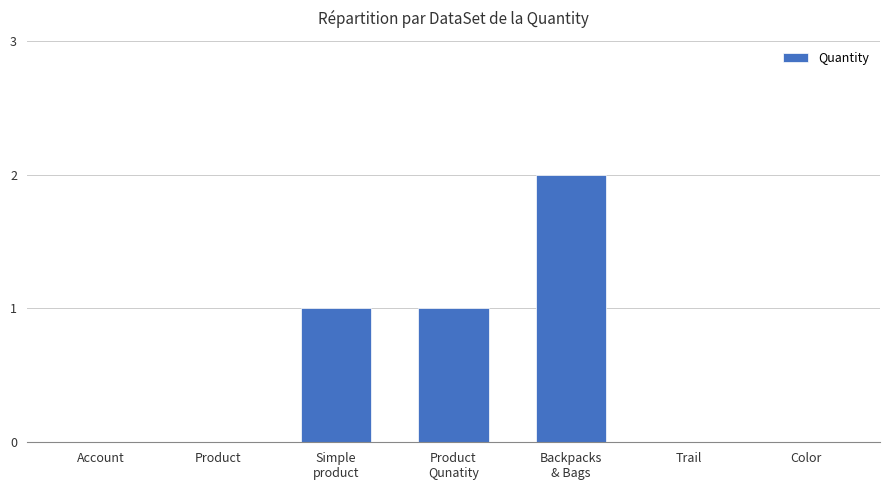

The value at Product
Qunatity is 2. True or false?

False